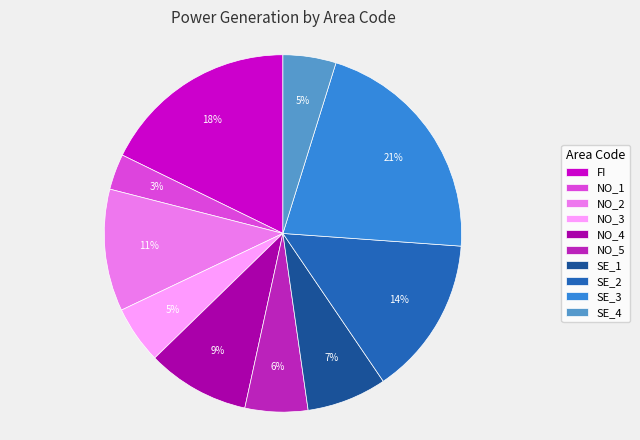

Which has a higher value, NO_2 or NO_3?

NO_2